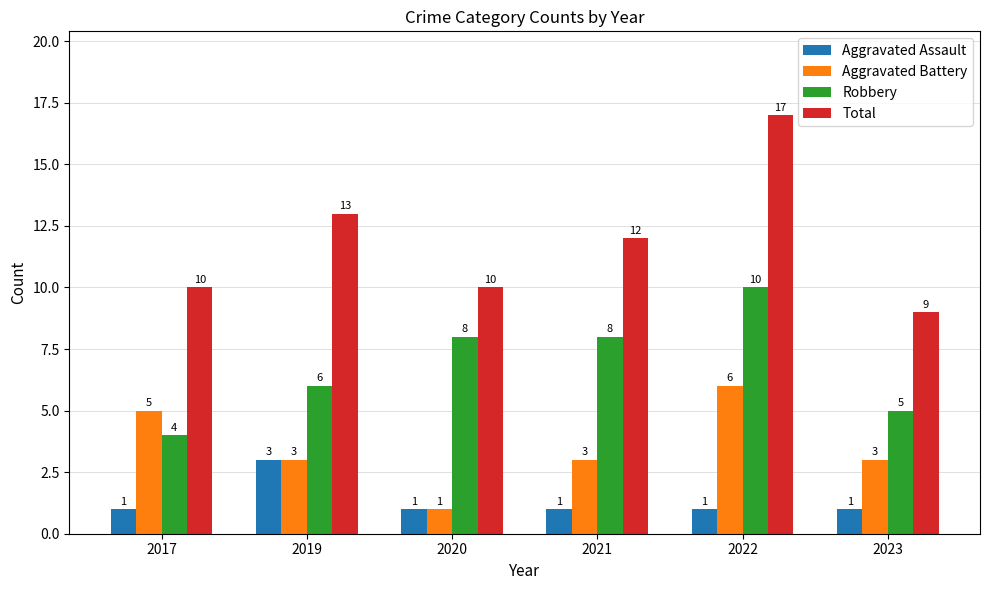

What is the value of the Aggravated Battery bar at the 6th from the left?

3